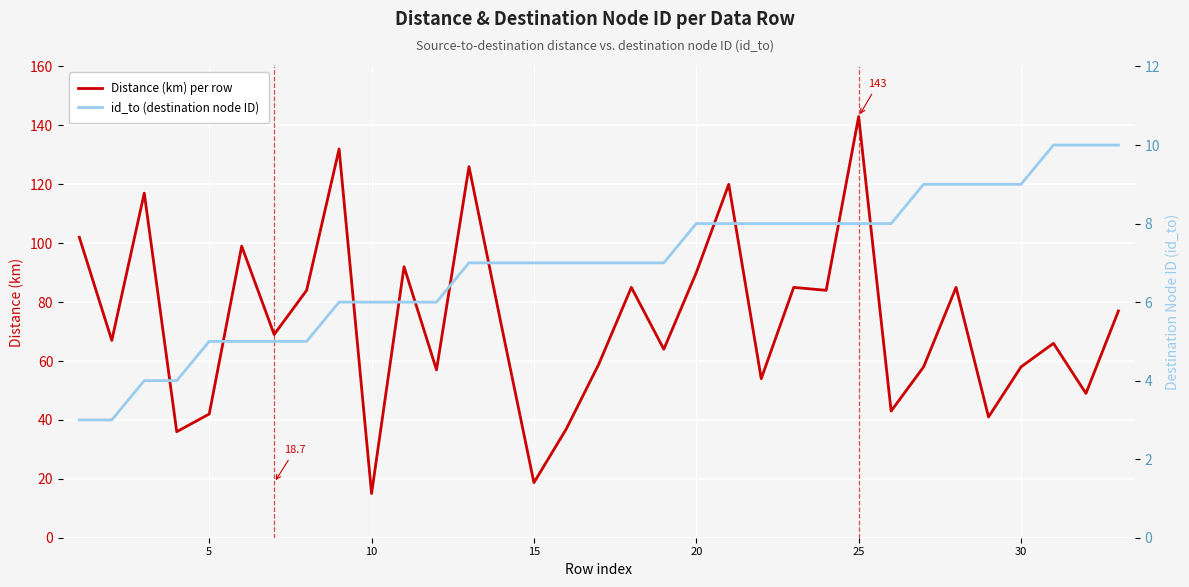

The value of Distance (km) per row at 10 is 21.9. True or false?

False